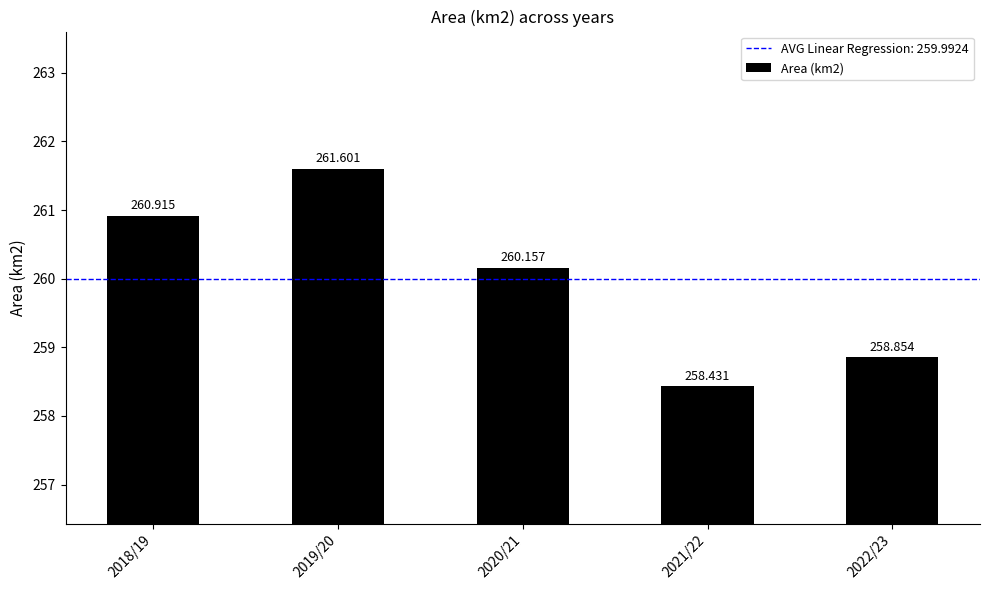

Reading right to left, list all the values displayed in this chart.

258.9	258.4	260.2	261.6	260.9